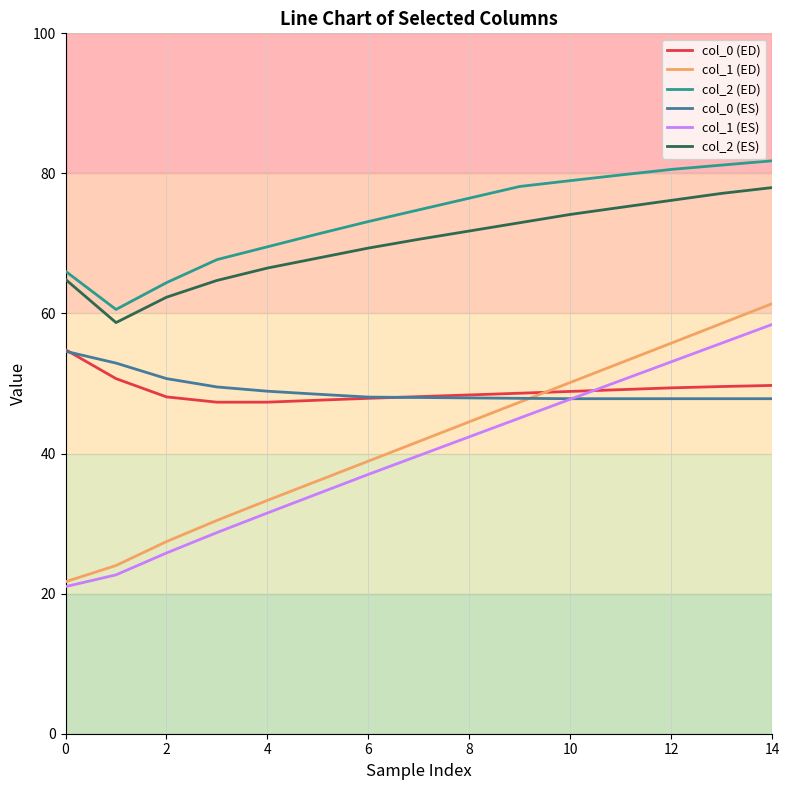

True or false: col_1 (ES) has more than 0 points higher than both neighbors.

False